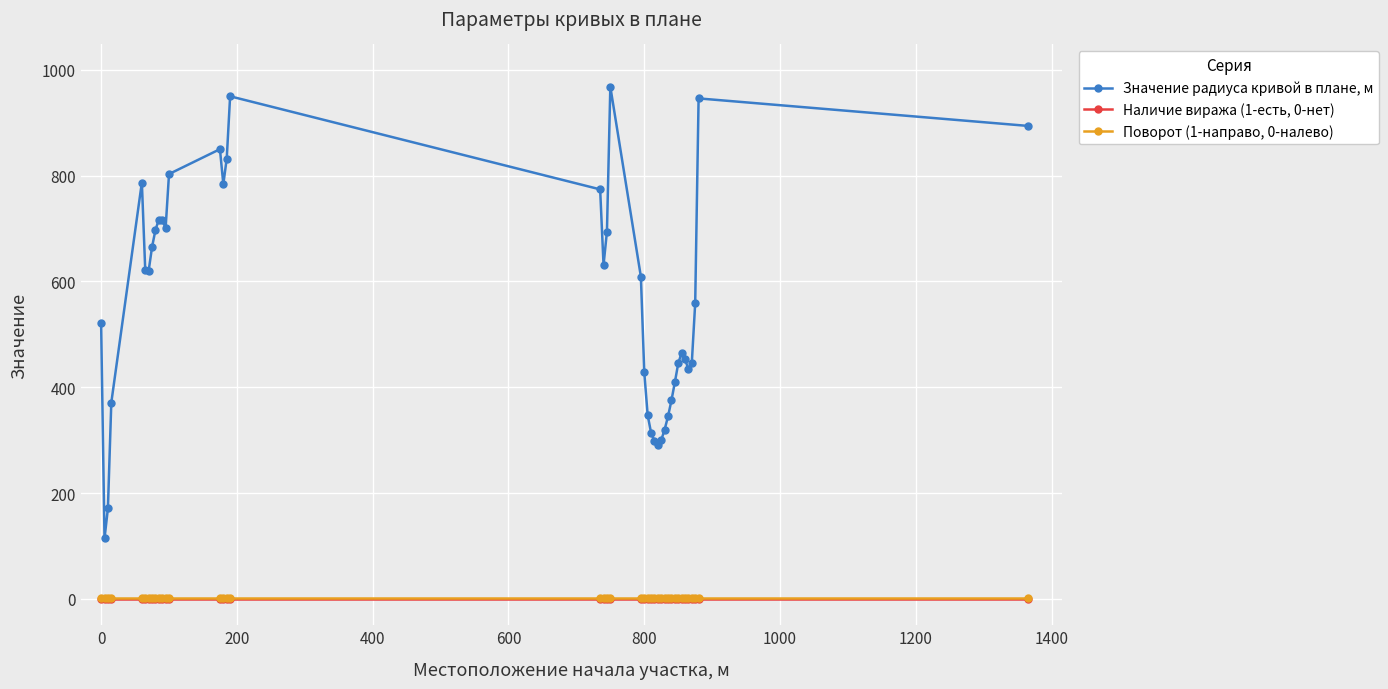

Which series has the widest spread of values?

Значение радиуса кривой в плане, м